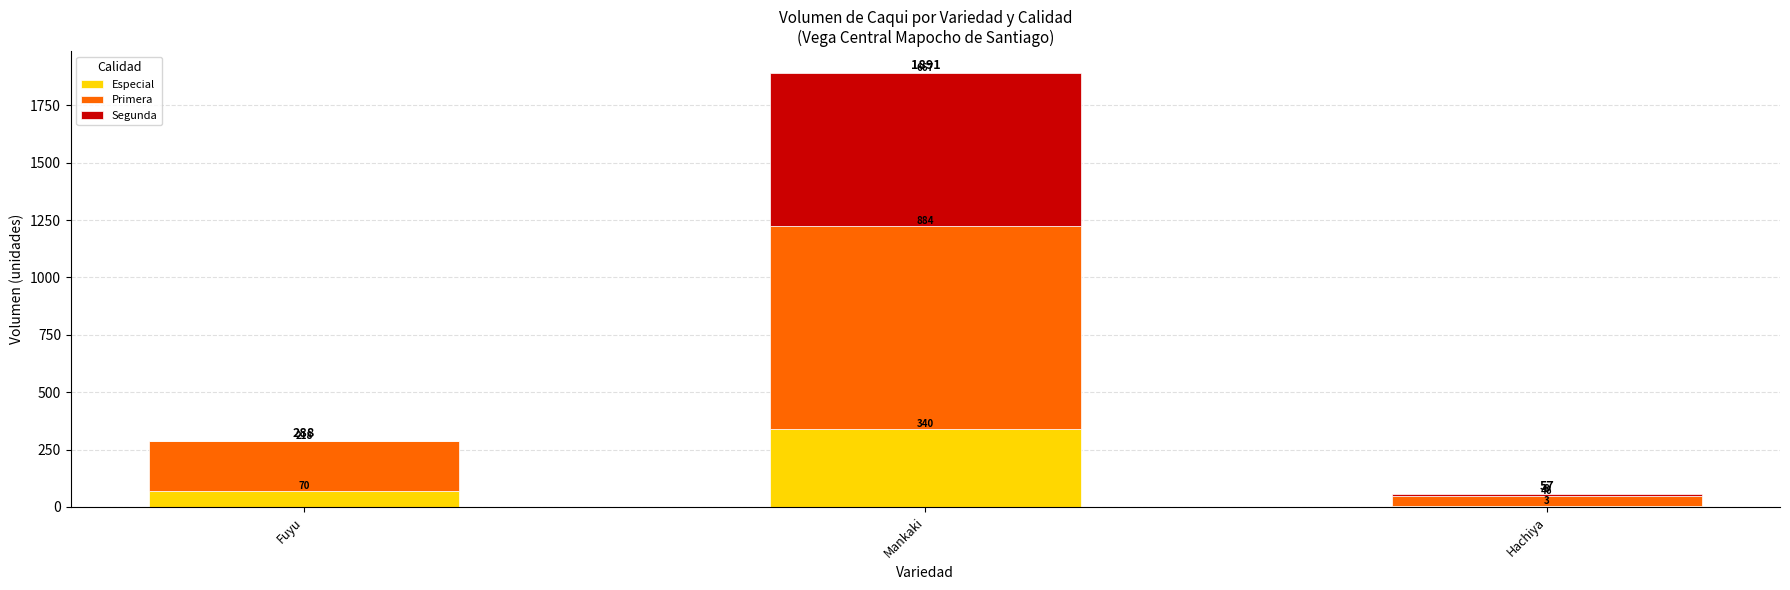

Which category has the highest value in the Especial series?

Mankaki